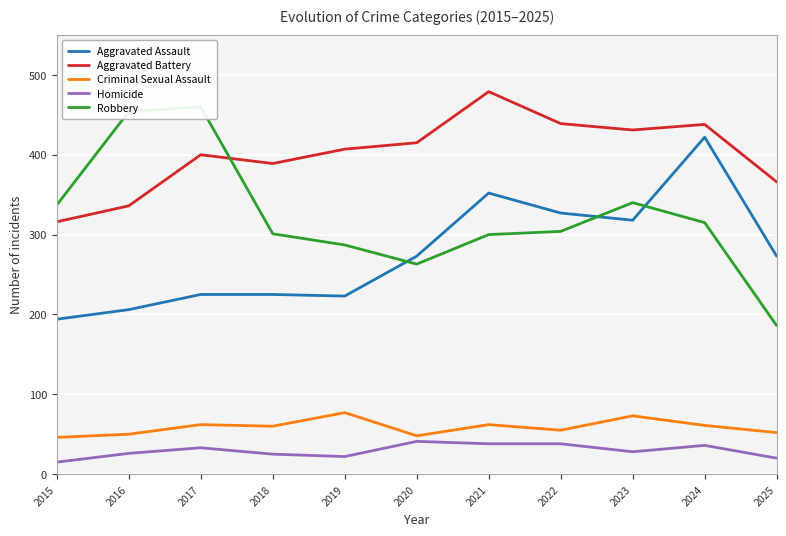

What is the spread (max minus min) of values at 2022?

401